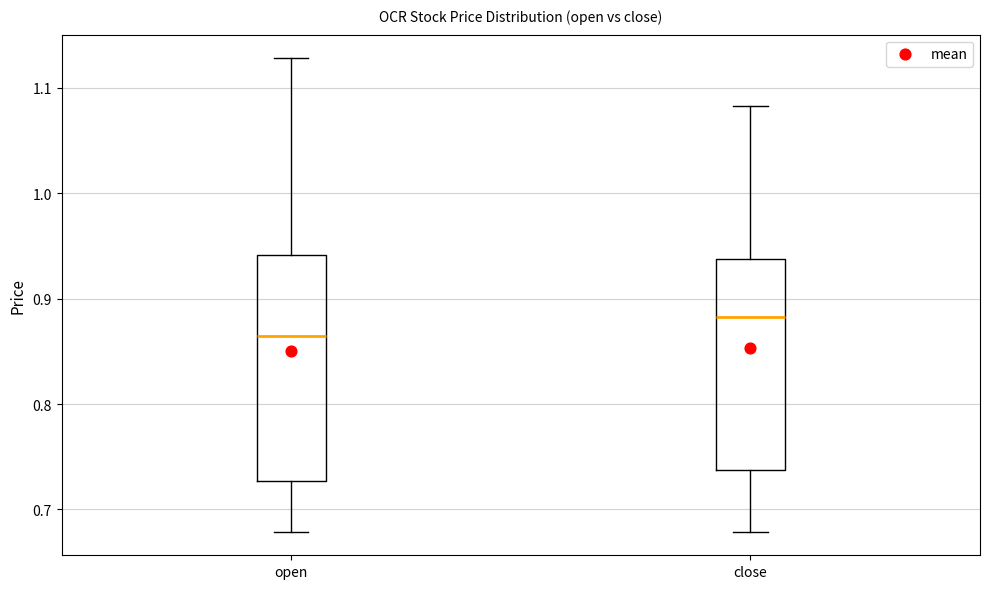

Which box's median line is the lowest?

open